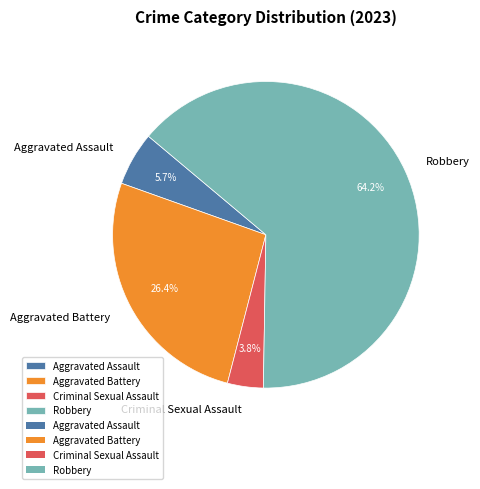

To the nearest percent, what portion does Robbery represent?

64%